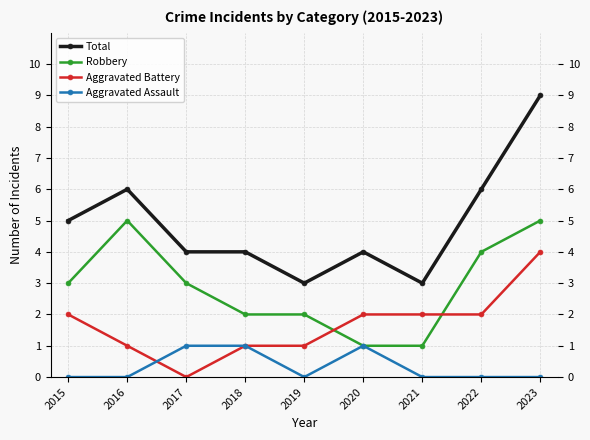

At which category does Aggravated Battery reach its first local valley?

2017